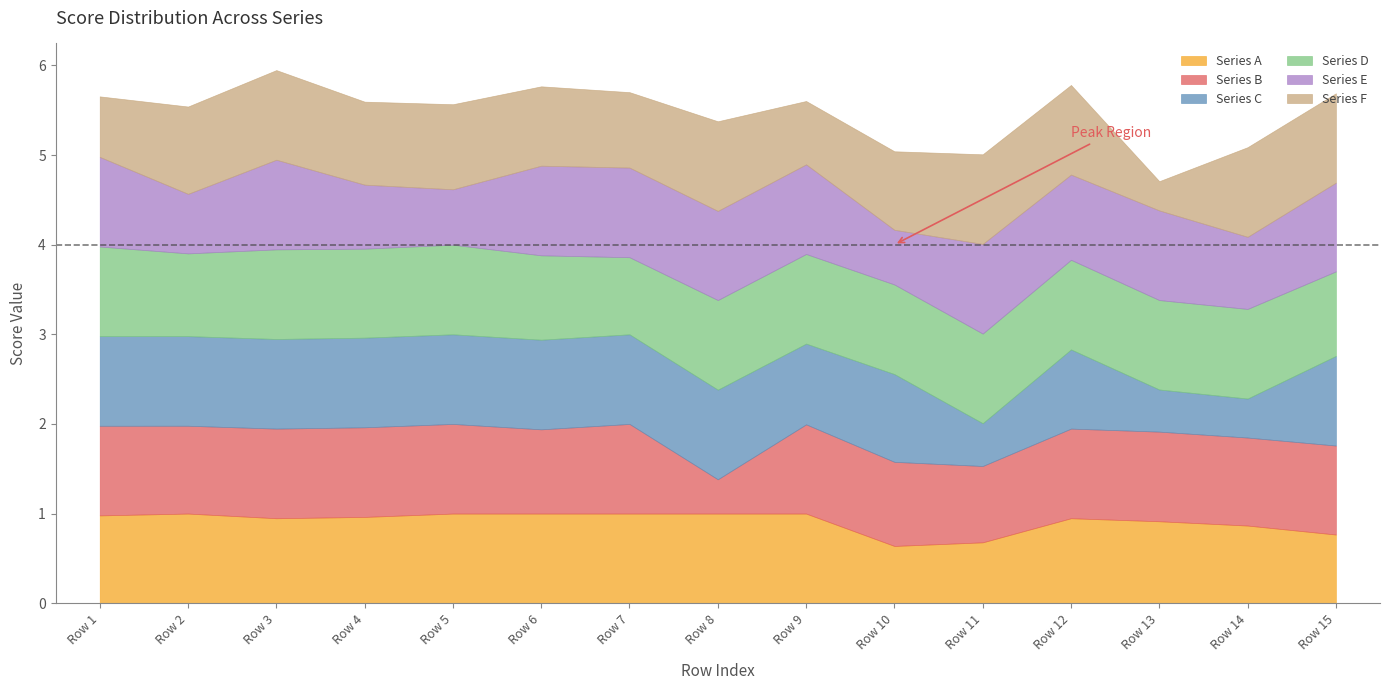

Reading left to right, what are all the values shown in this chart?

Series A: 1.0	1.0	0.9	1.0	1.0	1.0	1.0	1.0	1.0	0.6	0.7	0.9	0.9	0.9	0.8
Series B: 1.0	1.0	1.0	1.0	1.0	0.9	1.0	0.4	1.0	0.9	0.9	1.0	1.0	1.0	1.0
Series C: 1.0	1.0	1.0	1.0	1.0	1.0	1.0	1.0	0.9	1.0	0.5	0.9	0.5	0.4	1.0
Series D: 1.0	0.9	1.0	1.0	1.0	0.9	0.9	1.0	1.0	1.0	1.0	1.0	1.0	1.0	0.9
Series E: 1.0	0.7	1.0	0.7	0.6	1.0	1.0	1.0	1.0	0.6	1.0	1.0	1.0	0.8	1.0
Series F: 0.7	1.0	1.0	0.9	0.9	0.9	0.8	1.0	0.7	0.9	1.0	1.0	0.3	1.0	1.0